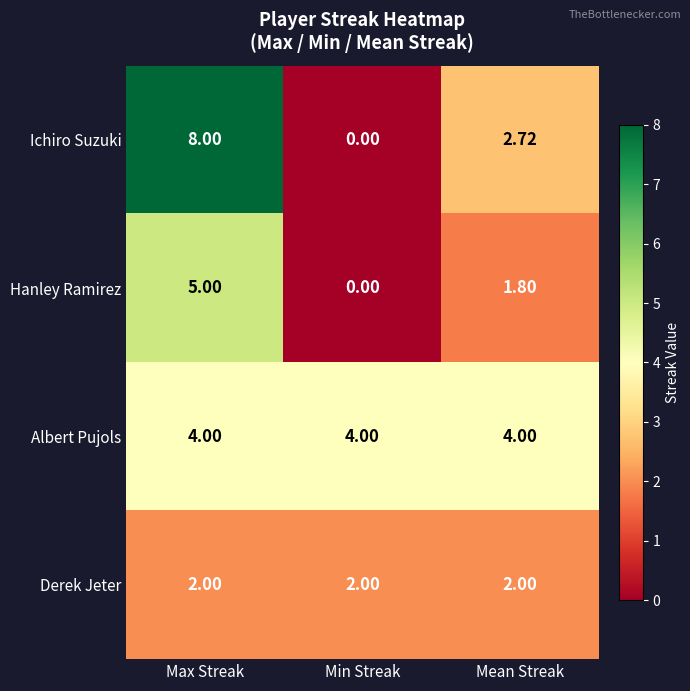

How many series are shown in this chart?

4